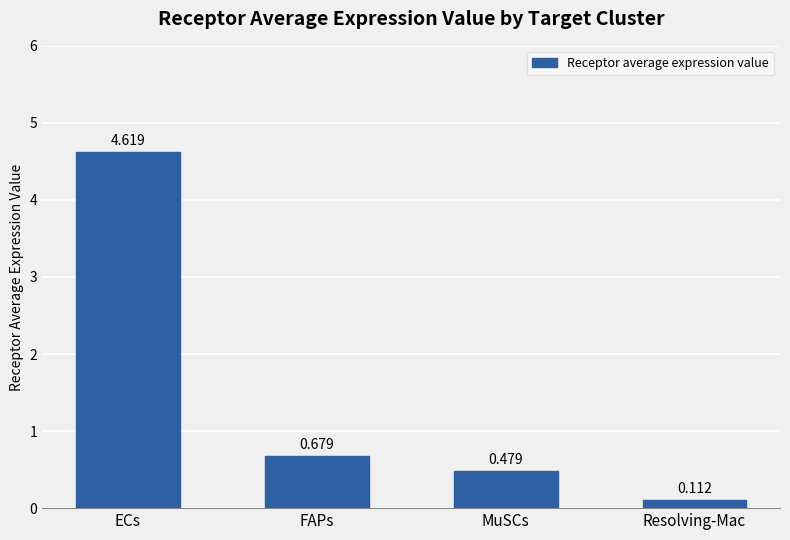

What is the label of the 4th bar from the right?

ECs